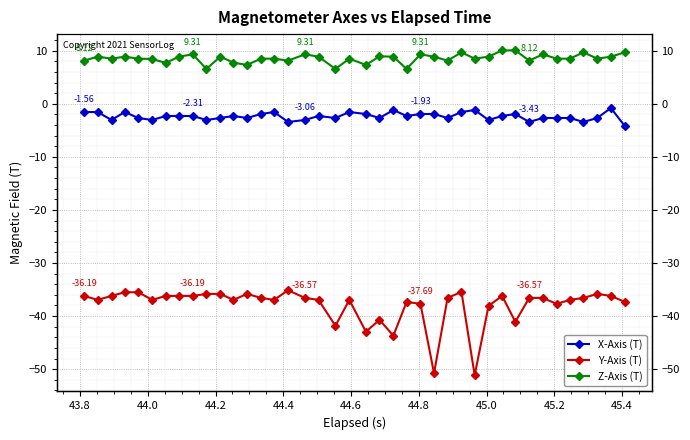

How many interior local peaks does the Z-Axis (T) series have?

11